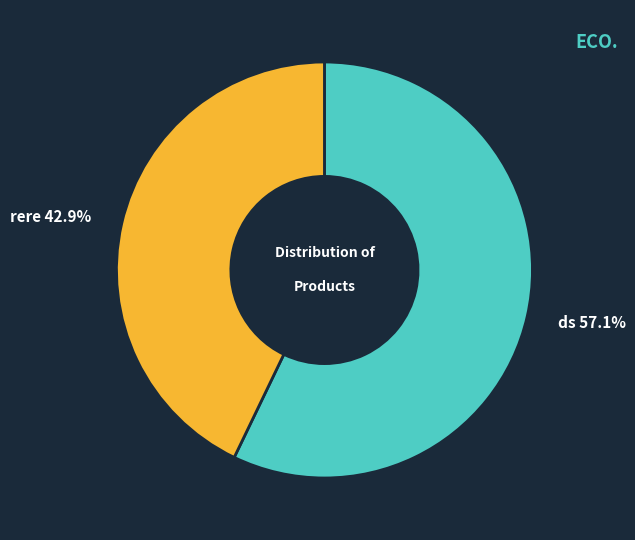

To the nearest percent, what portion does ds represent?

57%